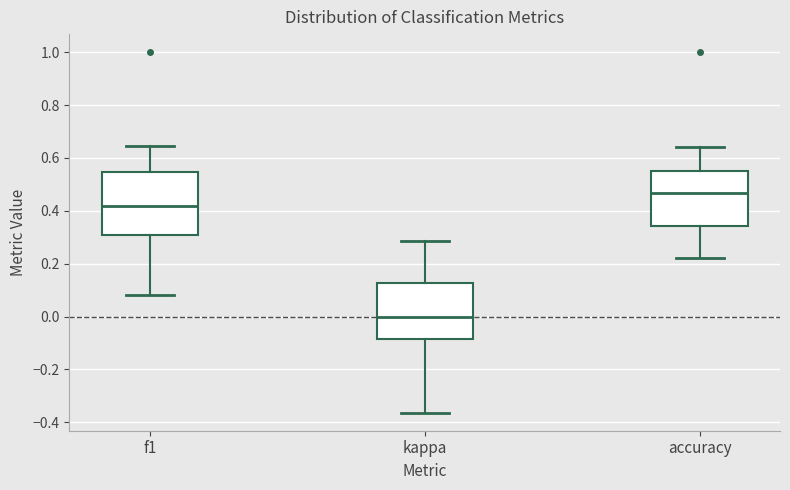

Which box is the tallest, from its lower edge to its upper edge?

f1